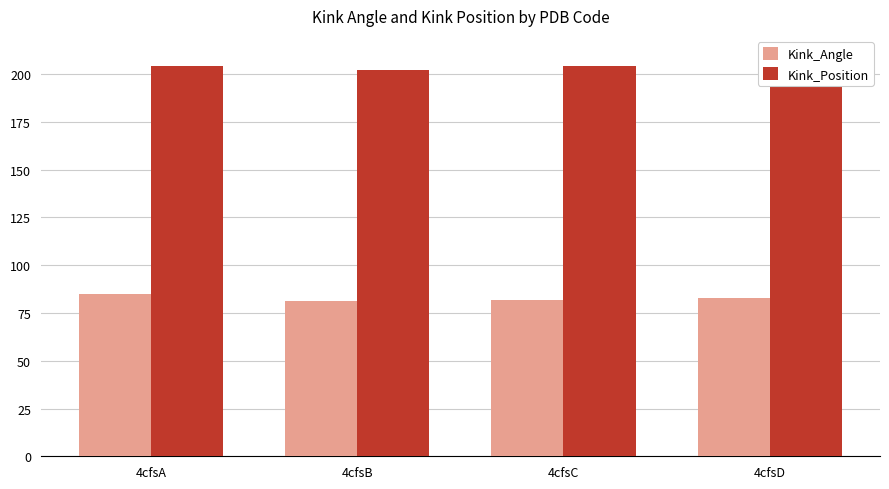

Which series has the widest spread of values?

Kink_Angle